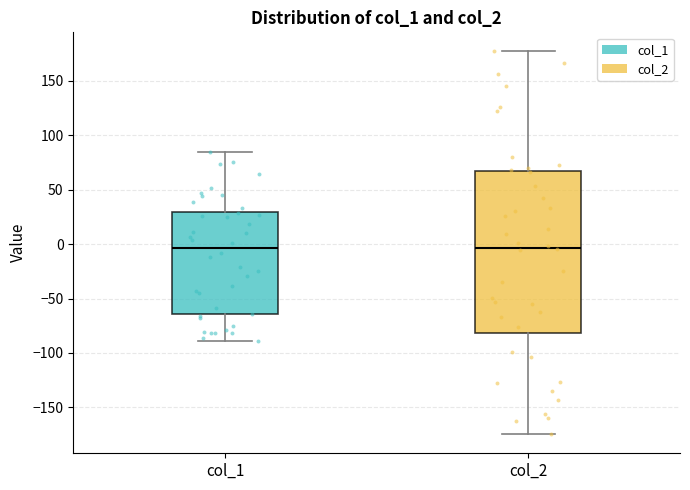

Where does the upper whisker of the box for col_2 end on the y-axis? The values are not printed on the chart, so give them approximately, as read against the axis.

175